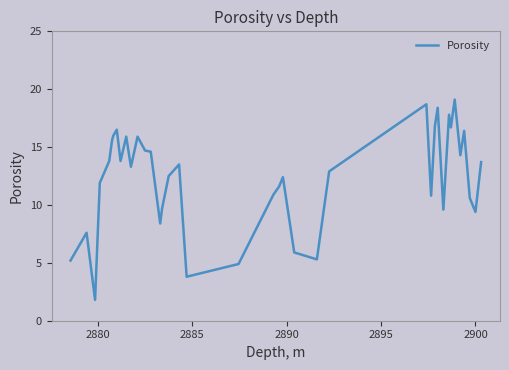

What is the maximum value shown in the chart?

19.1